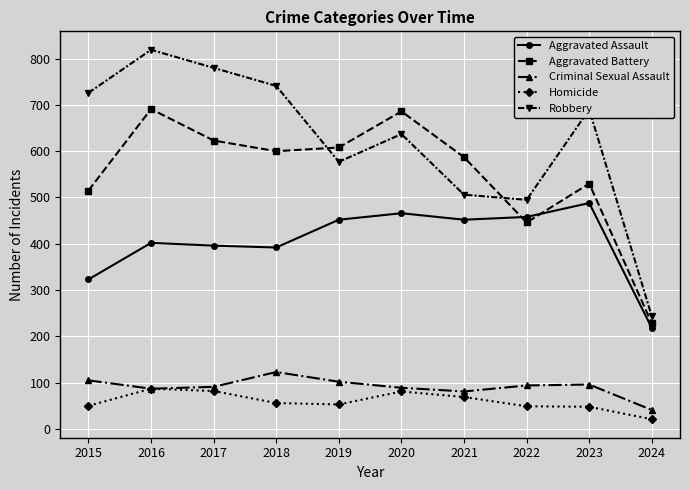

What is the value of the Robbery point at the 9th from the left?

690